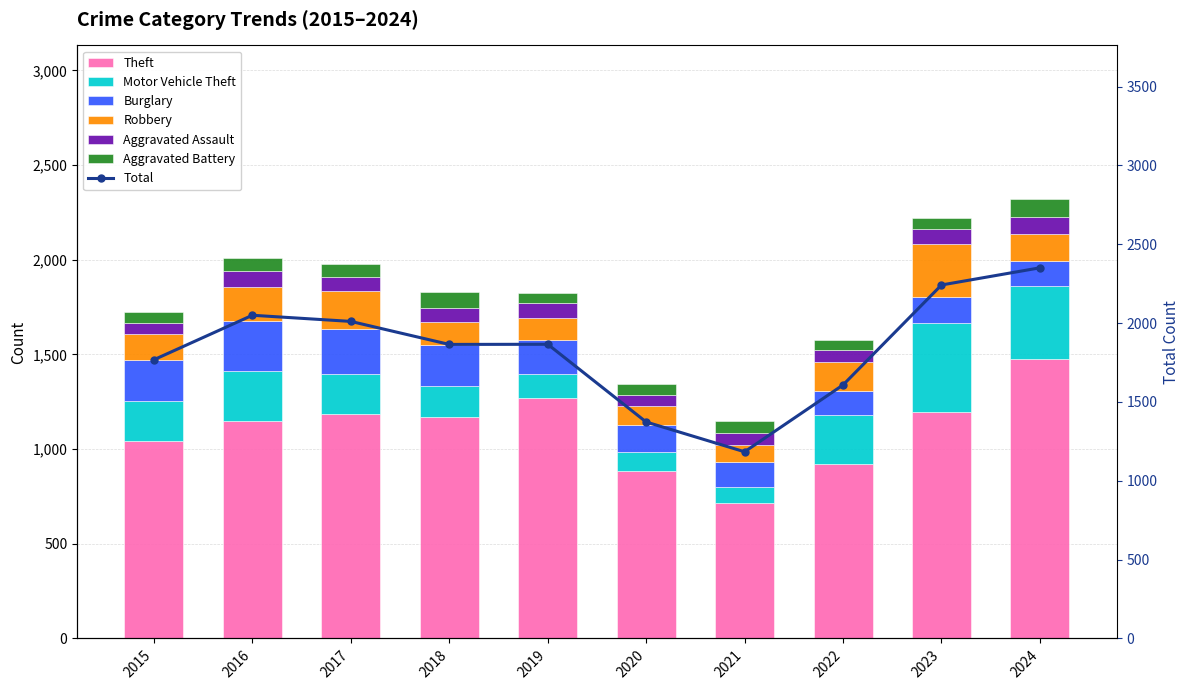

Reading left to right, transcribe all the data shown in this chart.

Theft: 2015=1041	2016=1151	2017=1188	2018=1170	2019=1272	2020=884	2021=716	2022=920	2023=1198	2024=1474
Motor Vehicle Theft: 2015=212	2016=259	2017=208	2018=163	2019=123	2020=99	2021=82	2022=259	2023=470	2024=387
Burglary: 2015=216	2016=266	2017=237	2018=218	2019=182	2020=146	2021=134	2022=130	2023=133	2024=132
Robbery: 2015=139	2016=178	2017=202	2018=121	2019=116	2020=97	2021=88	2022=151	2023=284	2024=144
Aggravated Assault: 2015=56	2016=88	2017=72	2018=72	2019=80	2020=62	2021=66	2022=61	2023=79	2024=88
Aggravated Battery: 2015=60	2016=66	2017=71	2018=86	2019=53	2020=57	2021=60	2022=56	2023=55	2024=95